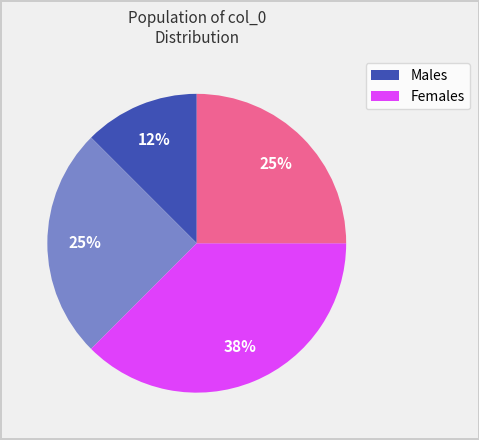

Is there any slice that represents more than half of the pie?

No